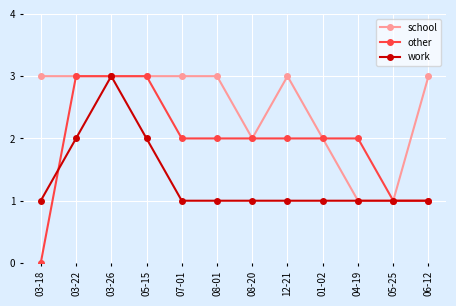

Reading left to right, what are all the values shown in this chart?

school: 3	3	3	3	3	3	2	3	2	1	1	3
other: 0	3	3	3	2	2	2	2	2	2	1	1
work: 1	2	3	2	1	1	1	1	1	1	1	1